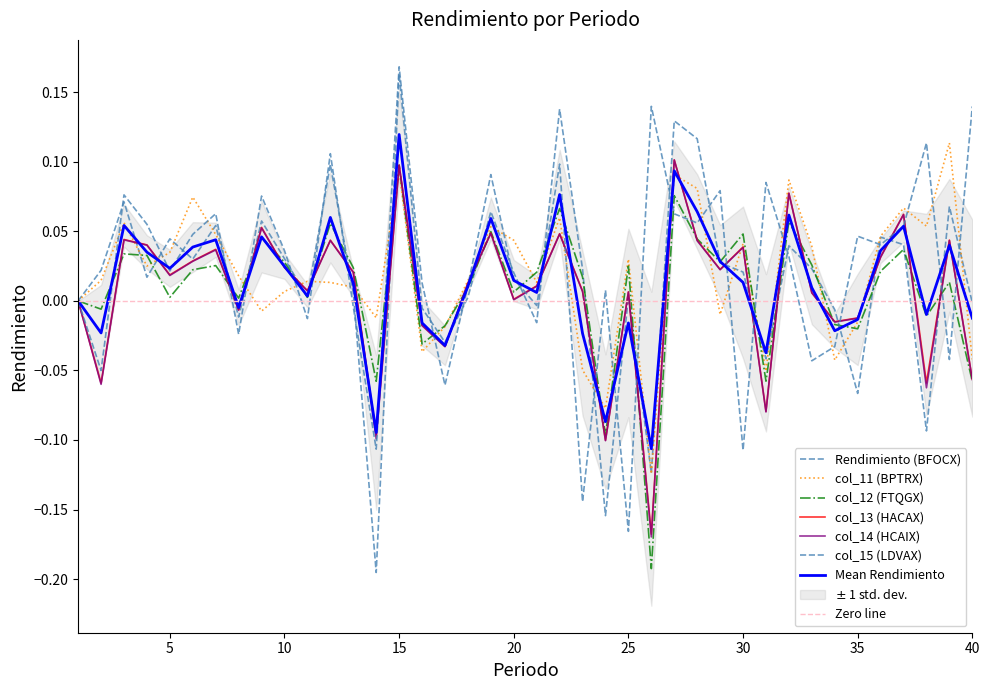

At how many categories does at least one series exceed 0?

36